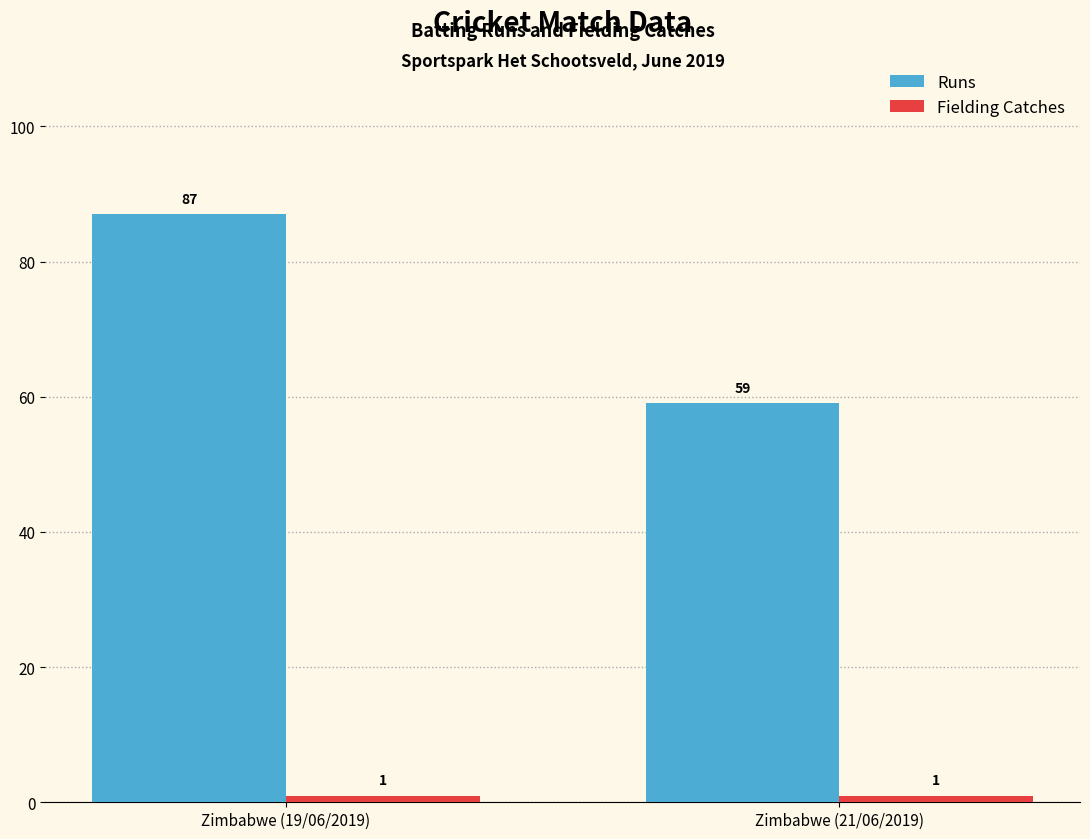

Between Zimbabwe (19/06/2019) and Zimbabwe (21/06/2019), which series saw the biggest shift?

Runs